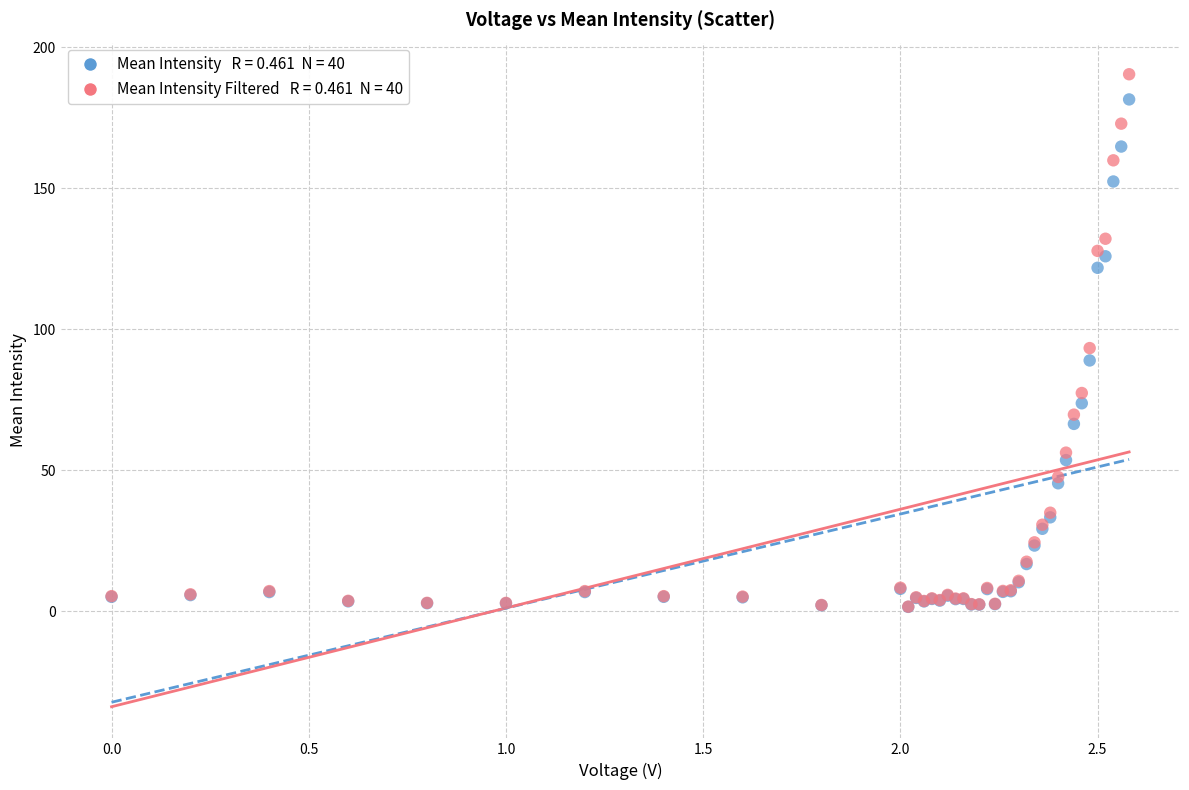

Across all series, what Y value is closest to 96?

93.4